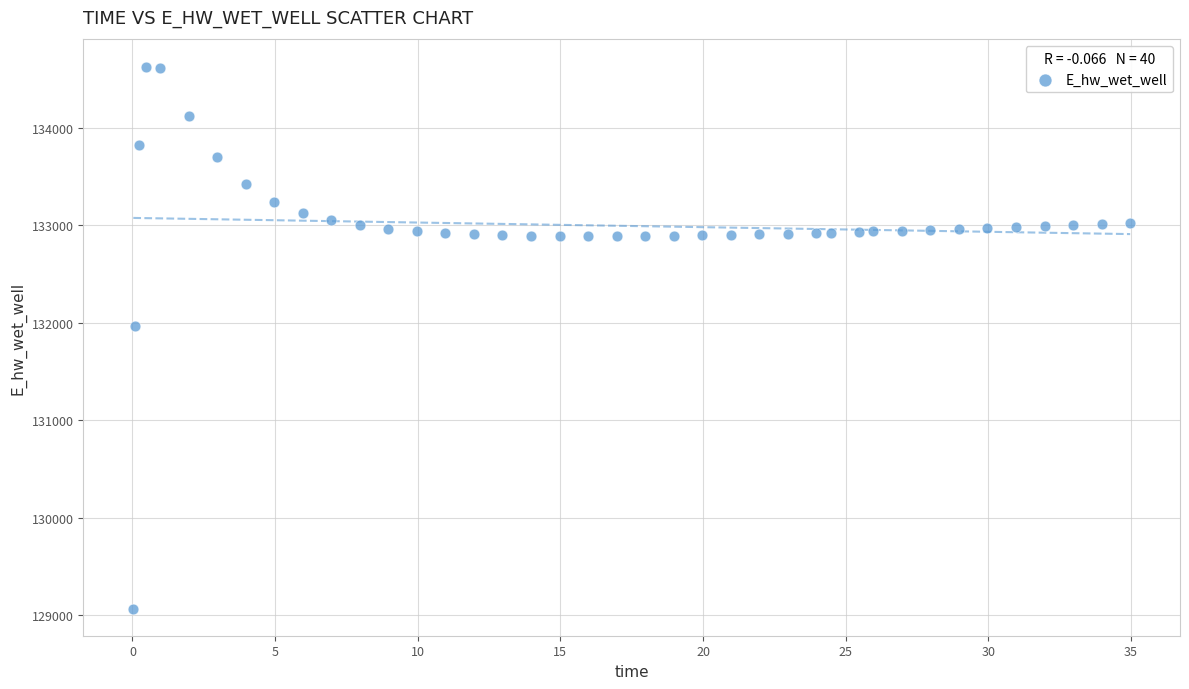

What Y value in the scatter plot is closest to 131849?

131970.0